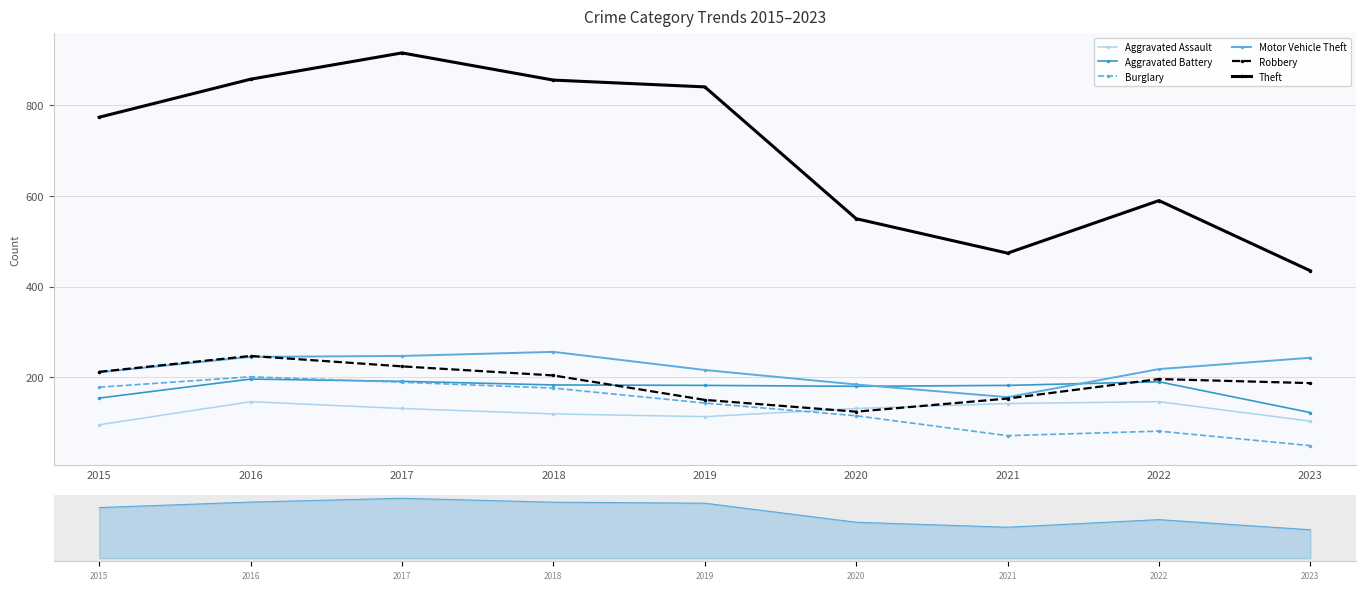

Where does the Burglary series first go above 143?

2015